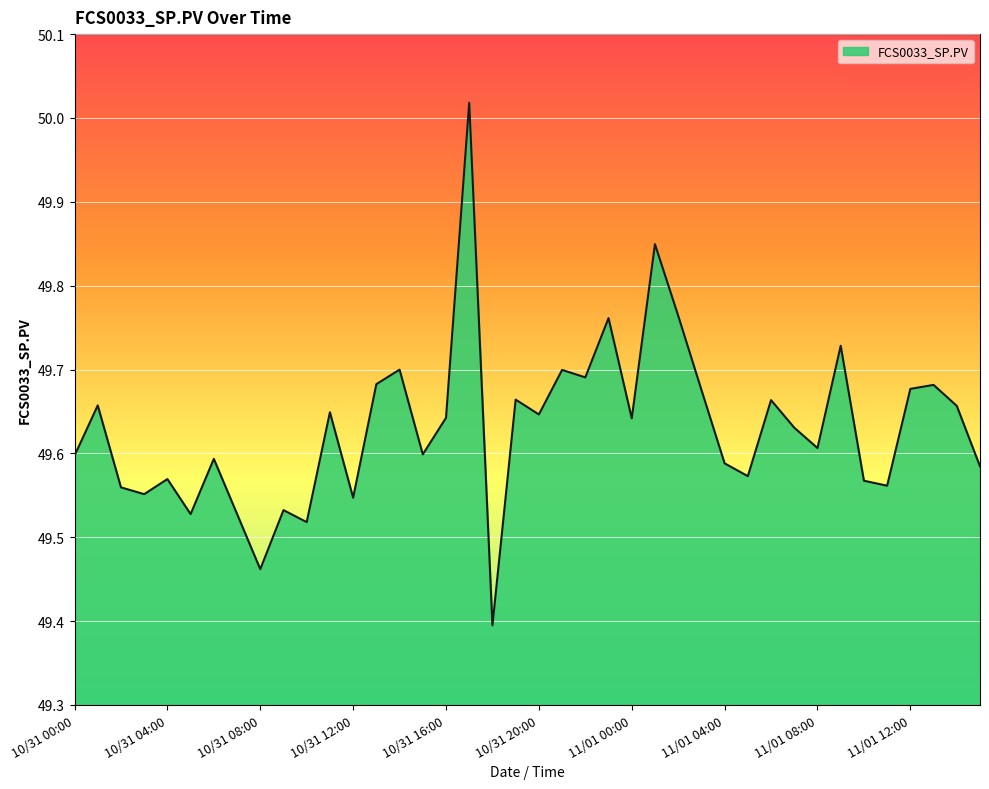

What is the difference between the maximum and minimum values?

0.6